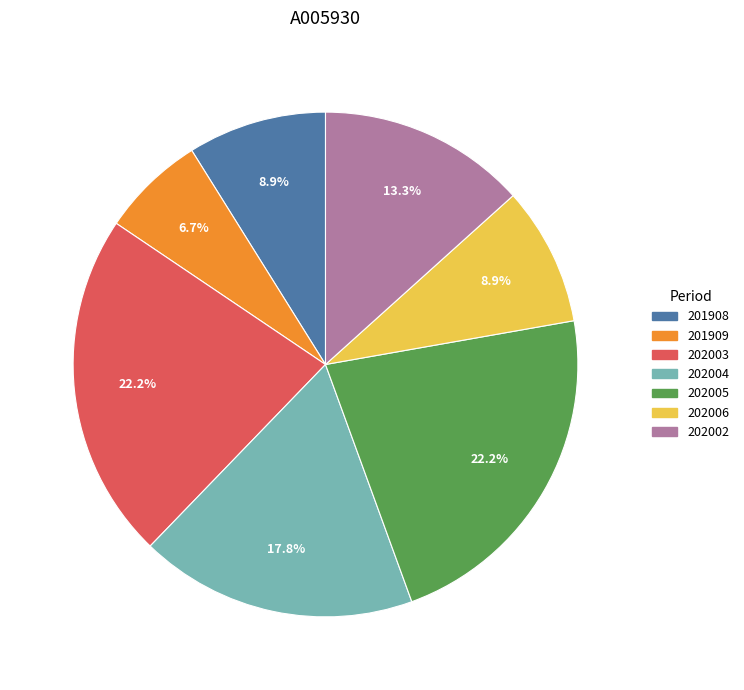

What is the ratio of the value at 201908 to the value at 202003?

0.4